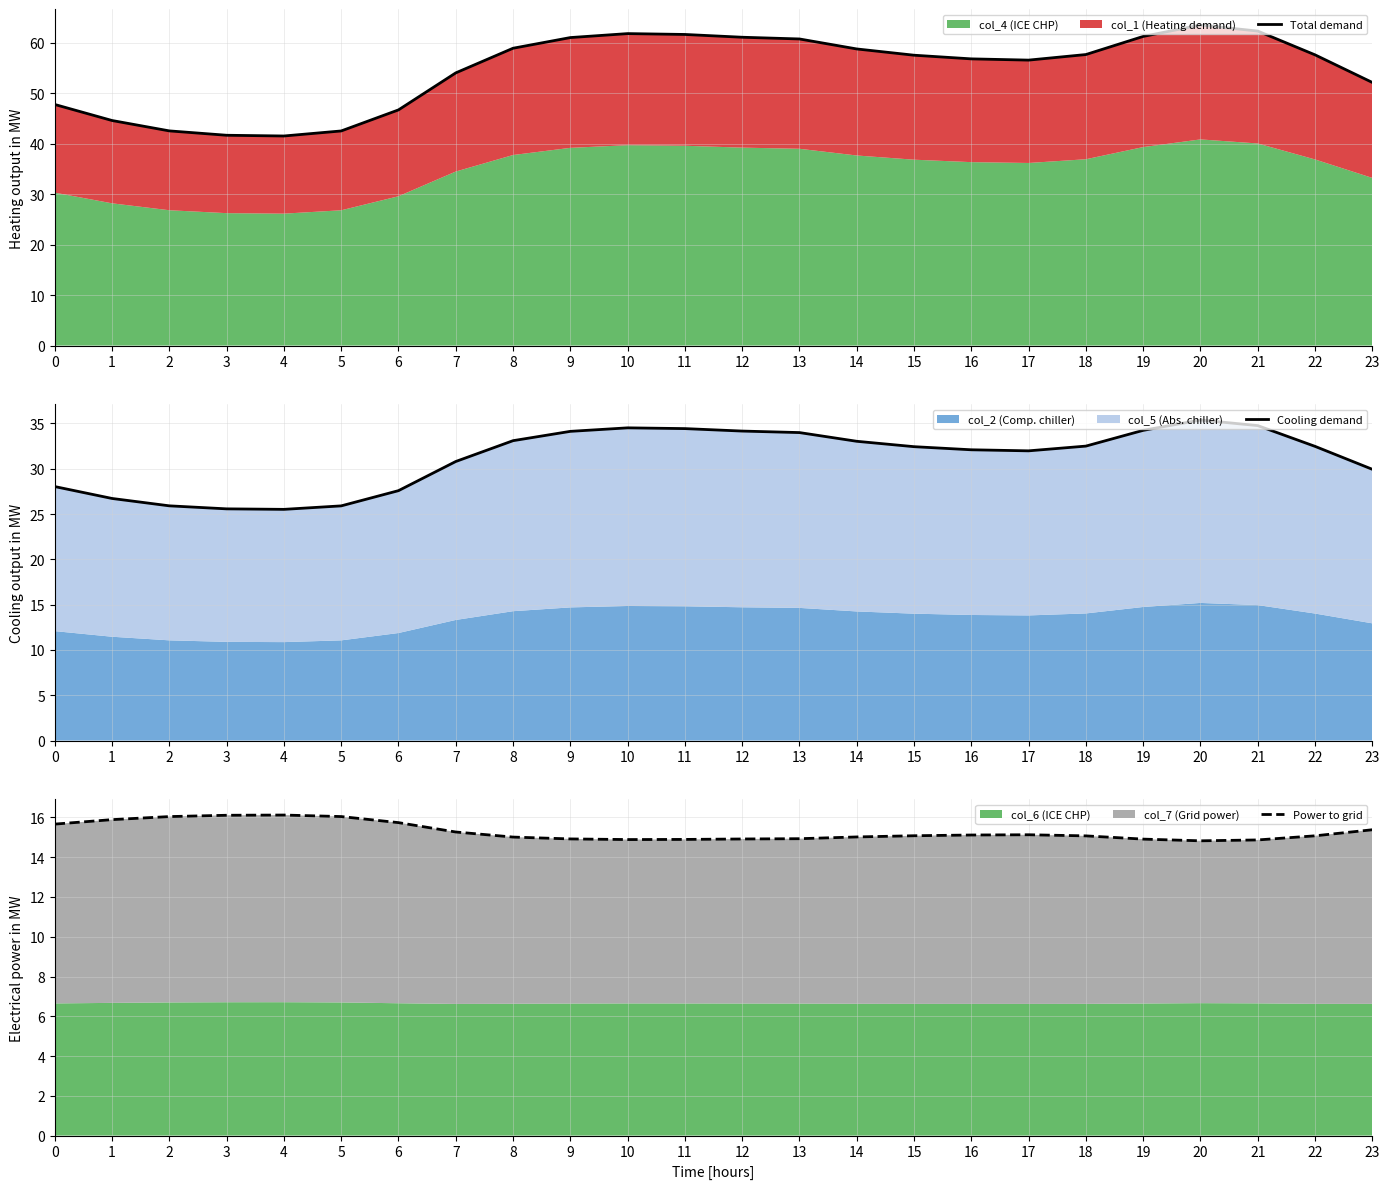

Where is Cooling demand nearest to the value 30?

23